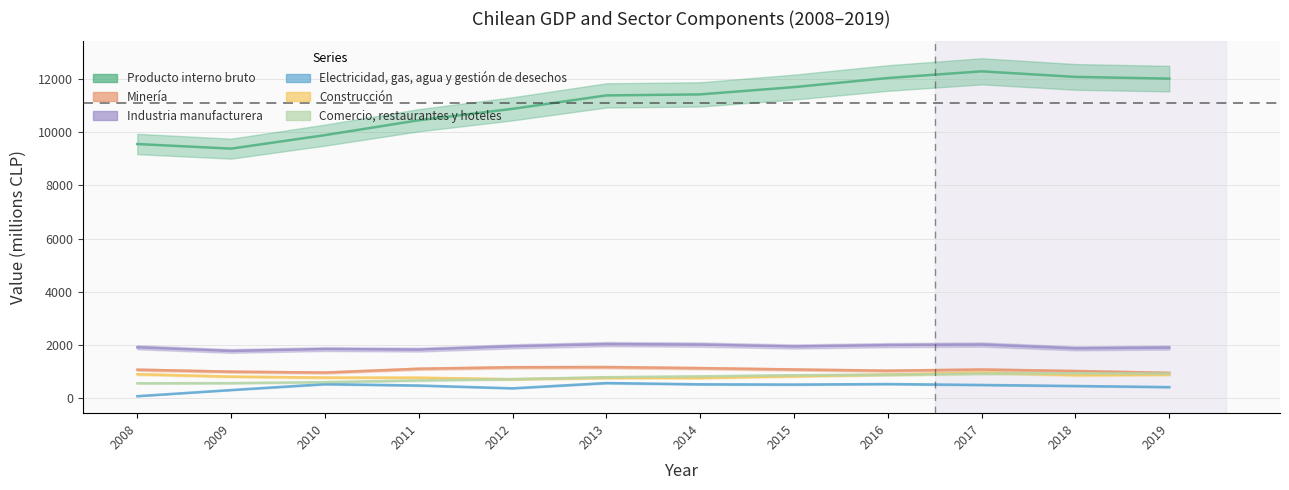

Does the chart display data point markers on the line(s)?

No